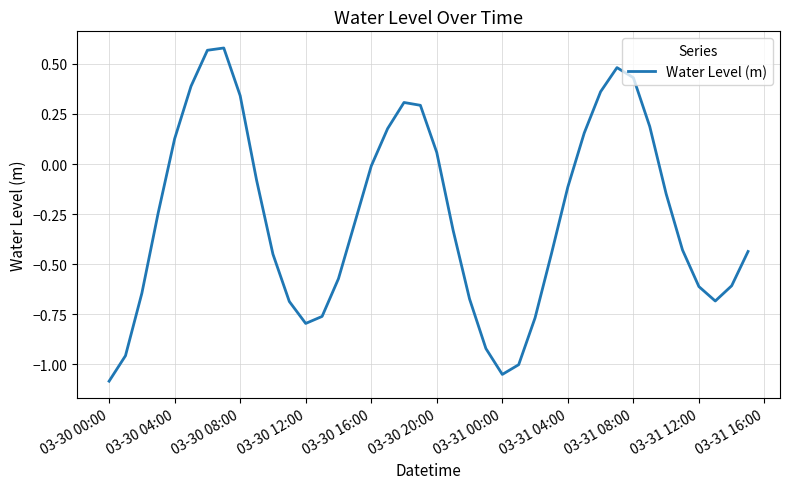

What is the smallest value displayed?

-1.1